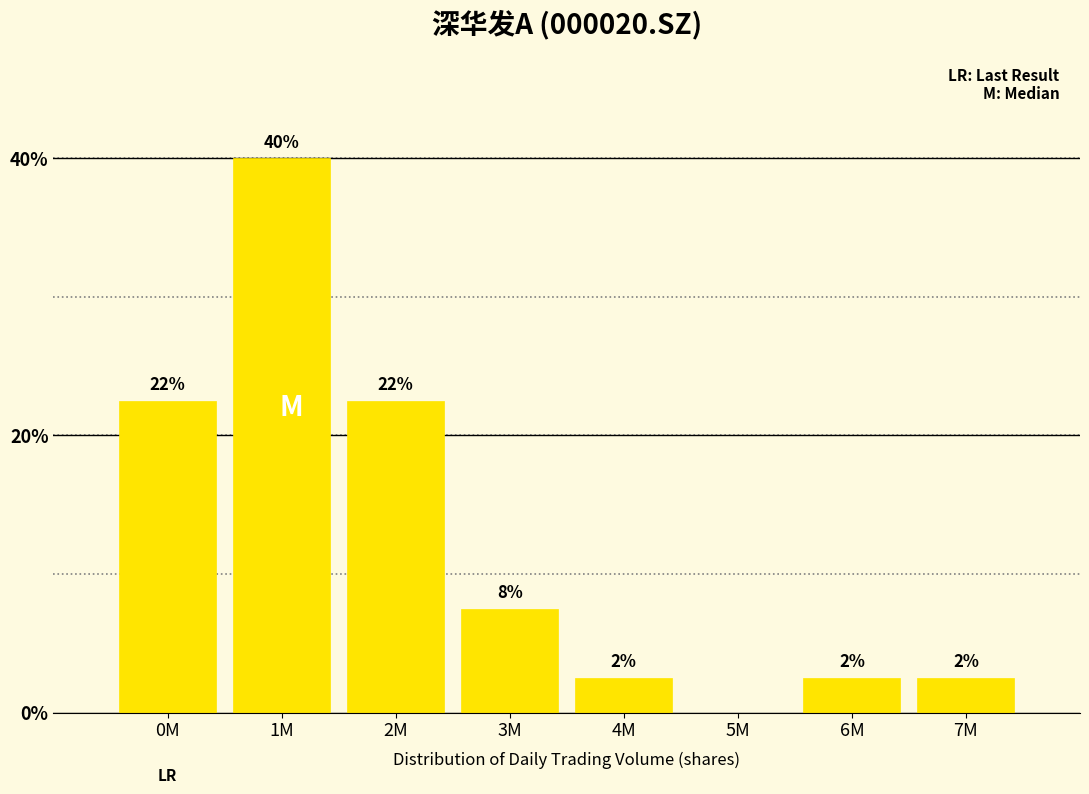

Are the bars horizontal?

No